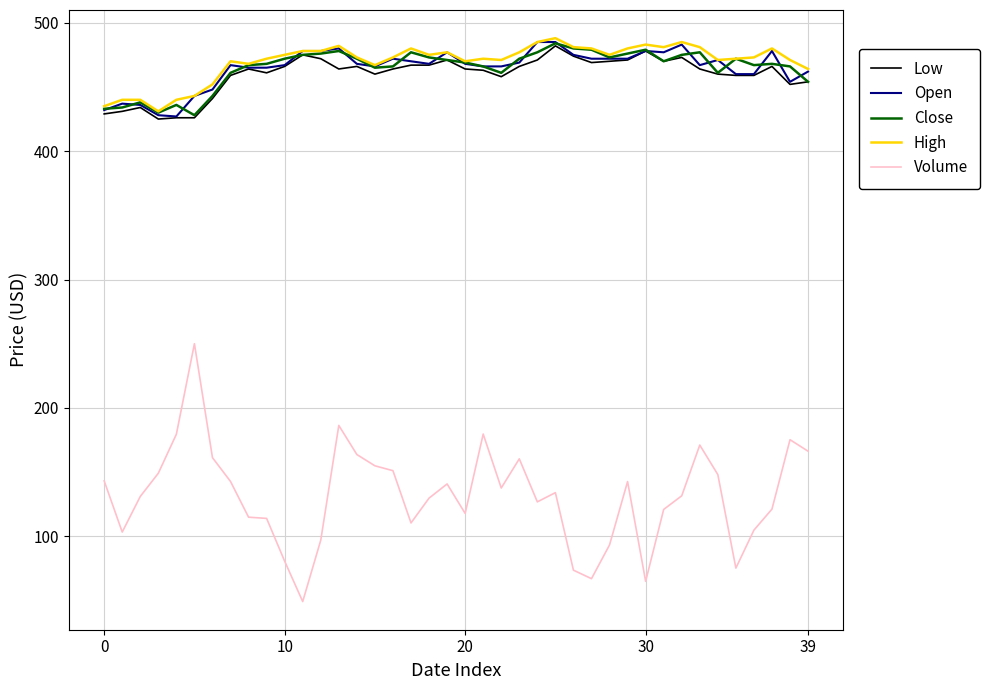

Which series has the largest range (max minus min)?

Volume